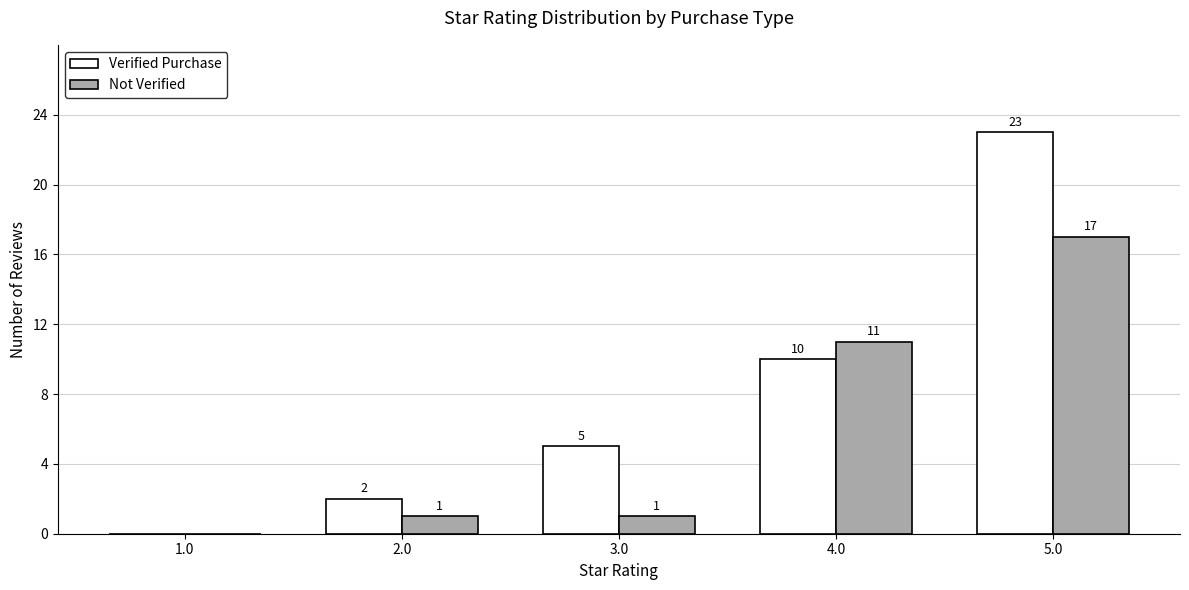

How many positive values does the Verified Purchase series have?

4